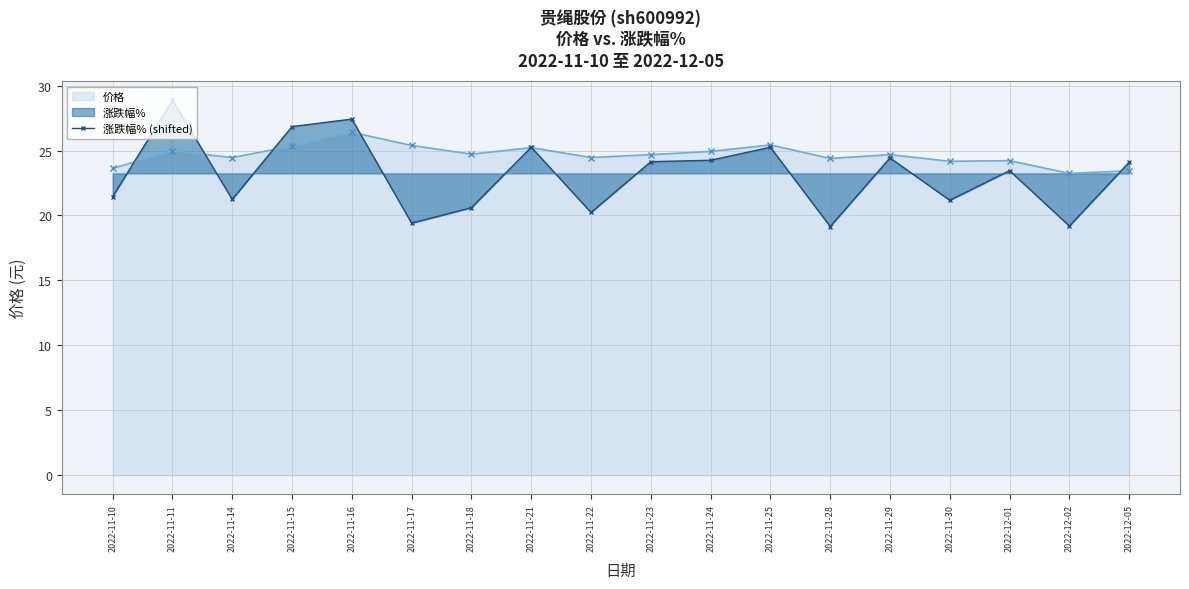

At which category is the sum across all series the highest?

2022-11-11